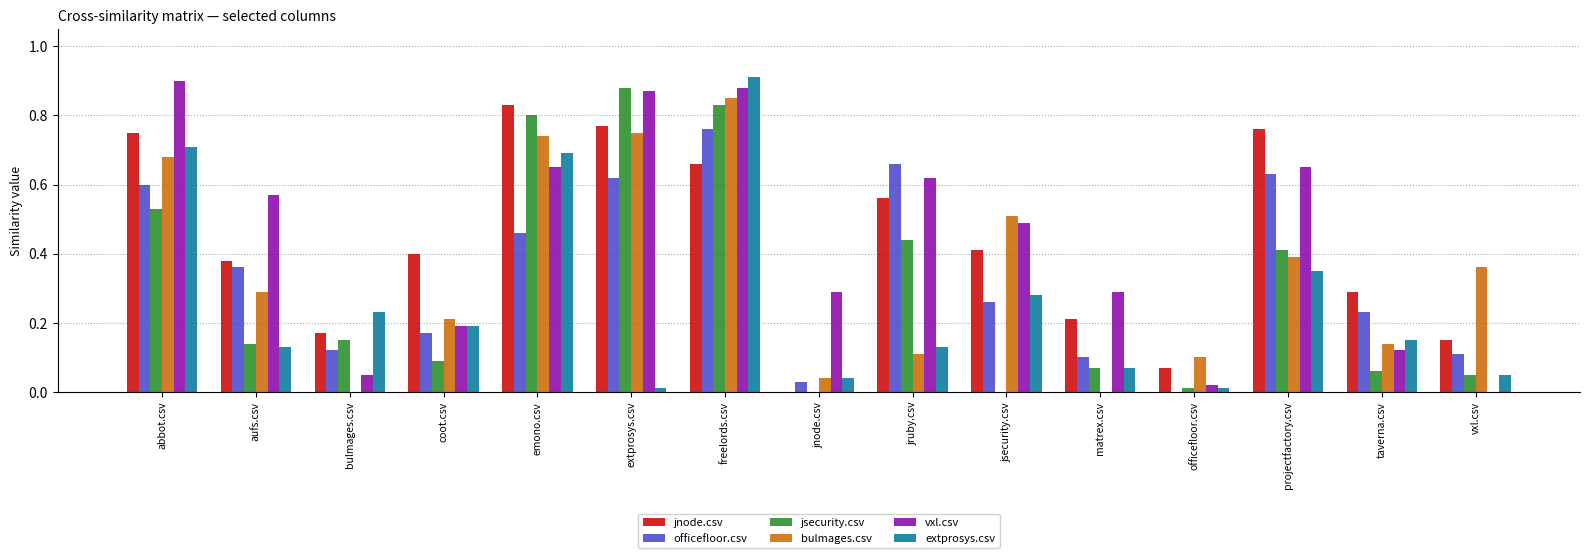

Which series changed the most between aufs.csv and taverna.csv?

vxl.csv